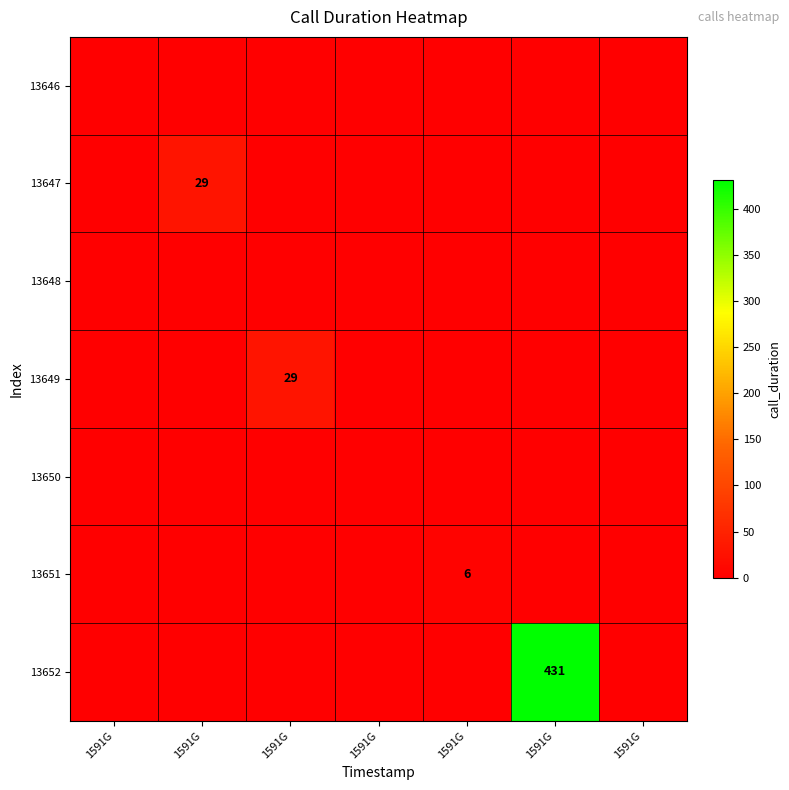

The 13649 series shows -10 at 1591G. True or false?

False